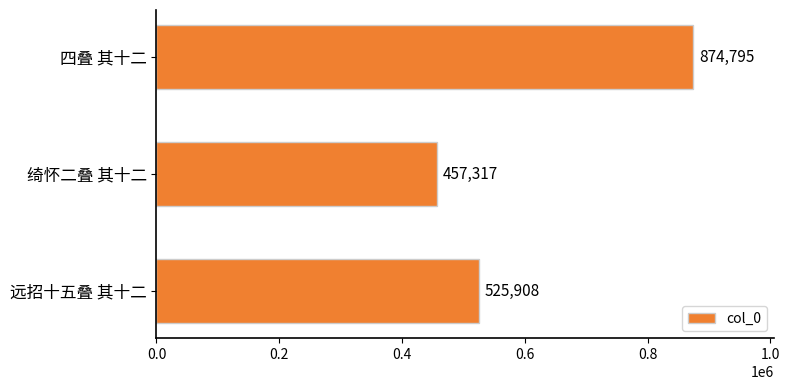

Which has a higher value, 四叠 其十二 or 绮怀二叠 其十二?

四叠 其十二